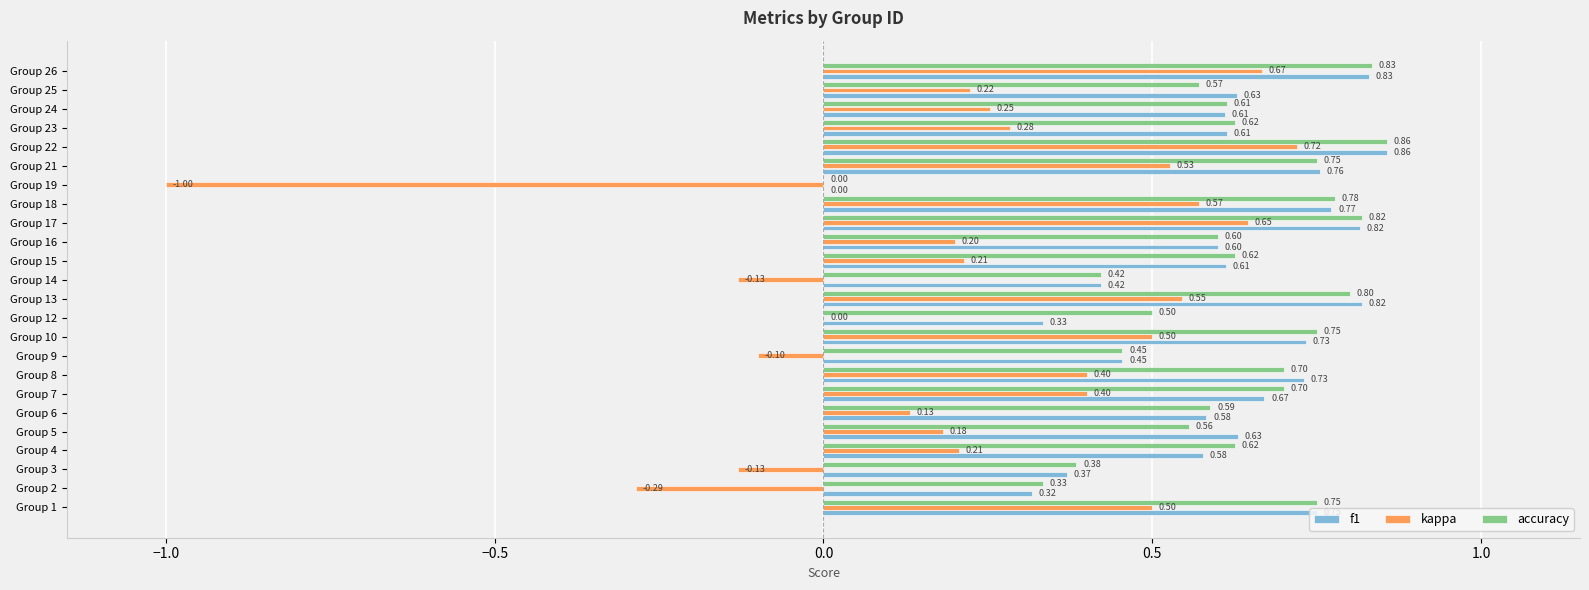

What is the sum of all accuracy values?

14.6